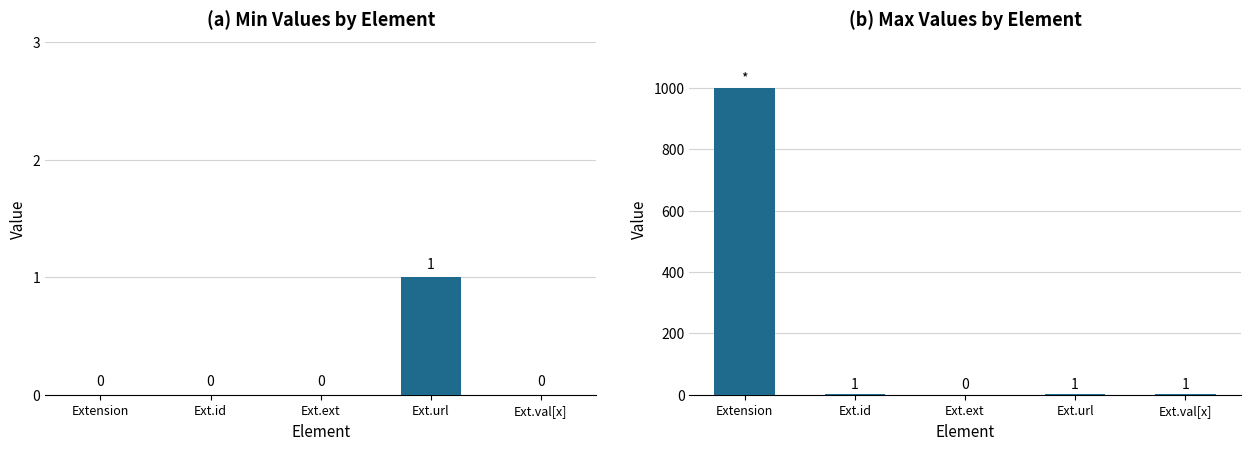

What are all the series names shown in the legend?

Min, Max